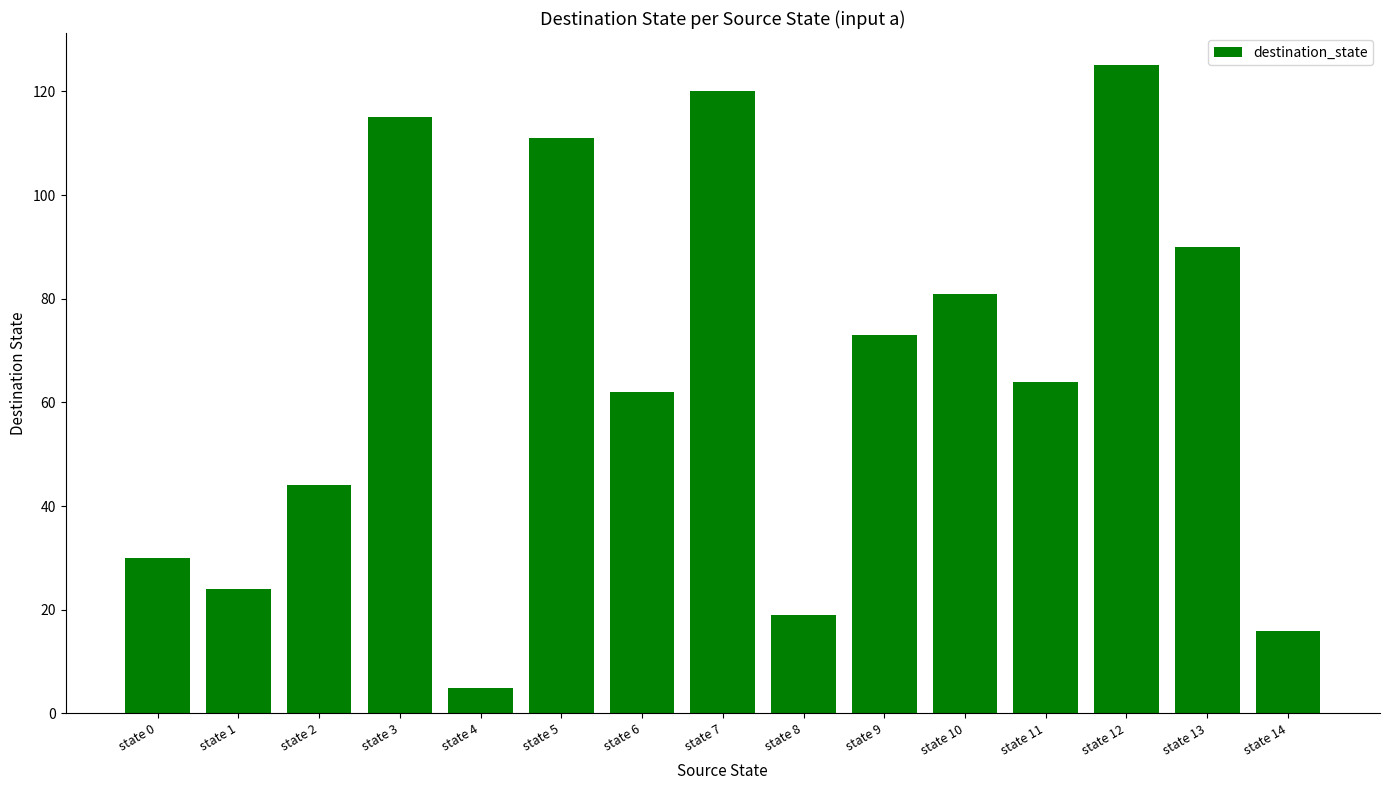

Count the number of data series in this chart.

1